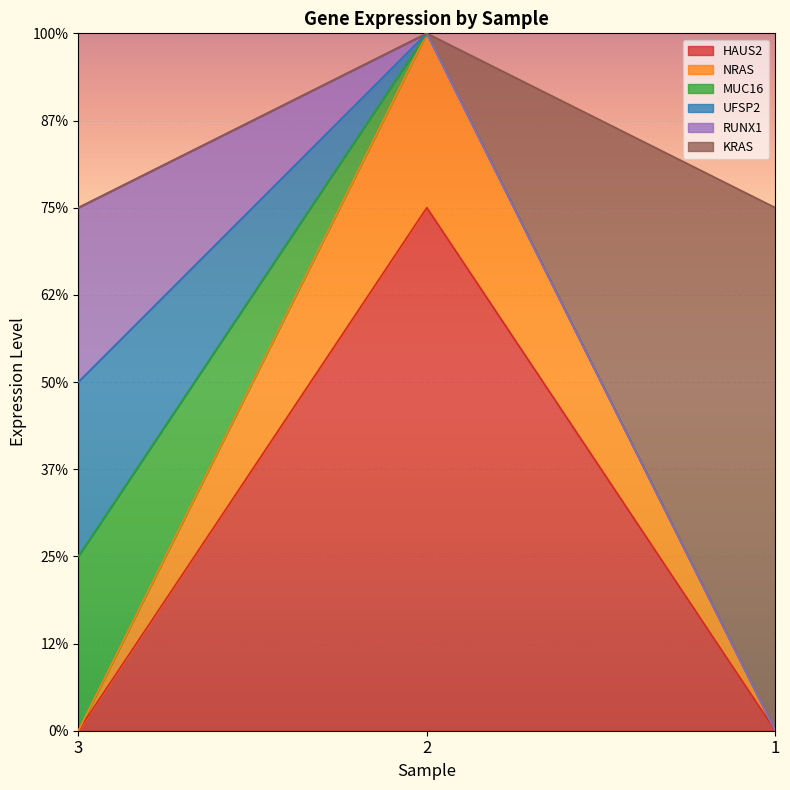

At how many categories does at least one series exceed 0?

3